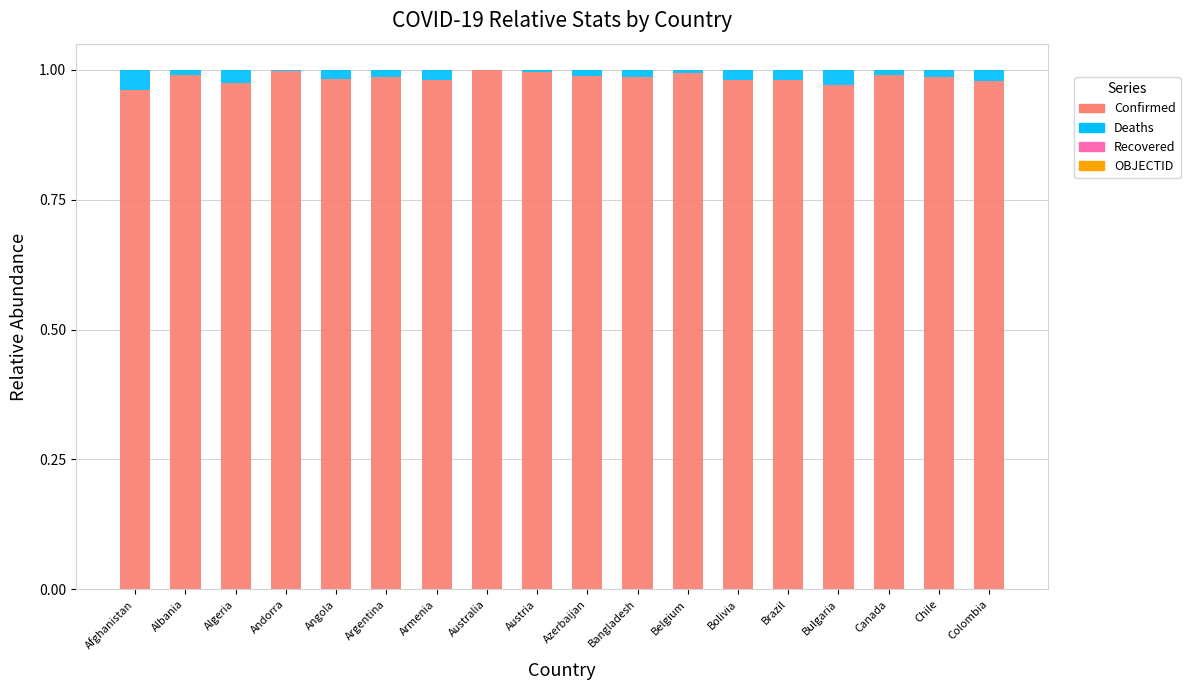

What is the sum of all Confirmed values?

17.7